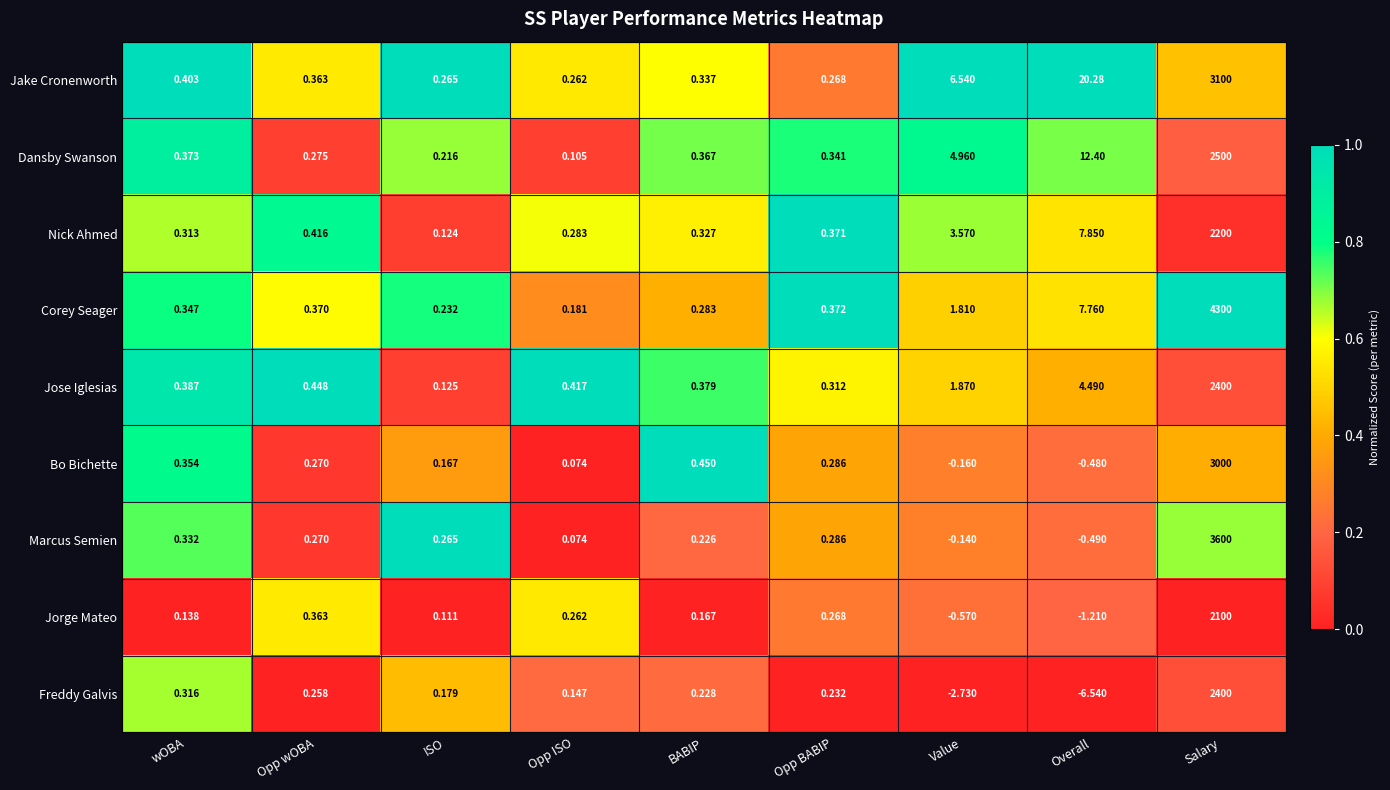

At how many categories does at least one series exceed 0?

9